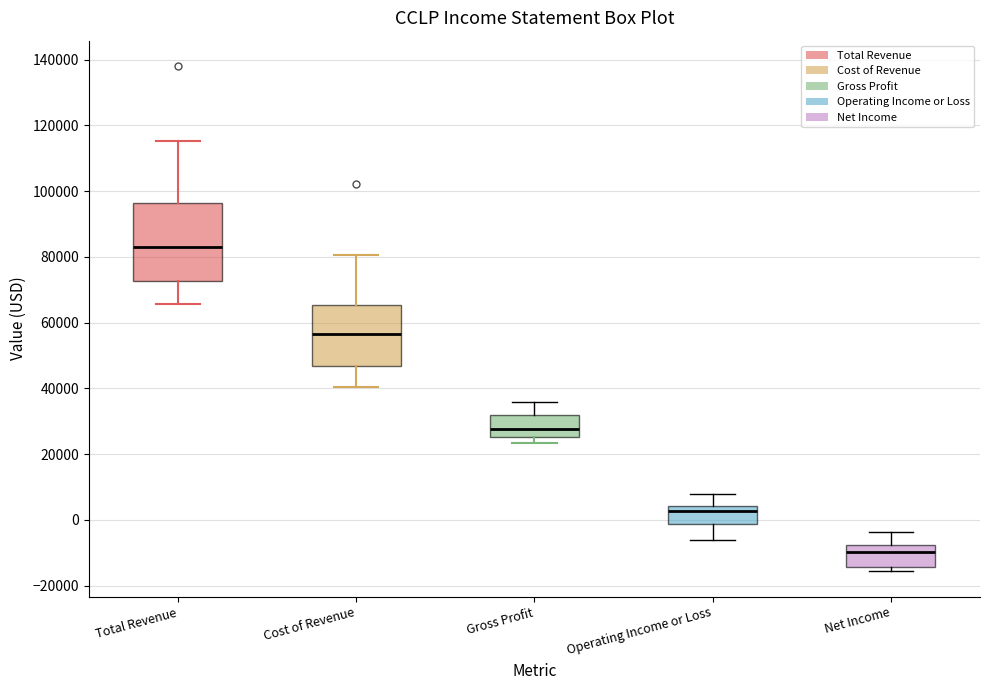

Reading left to right, transcribe this box plot: for each box, give where its median line is, the range the box spans, and where its two whiskers end, as read against the y-axis. The values are not printed on the chart, so give them approximately, as read against the axis.

Total Revenue: median 84000, box 72000 to 96000, whiskers 66000 to 116000
Cost of Revenue: median 56000, box 46000 to 66000, whiskers 40000 to 80000
Gross Profit: median 28000, box 26000 to 32000, whiskers 24000 to 36000
Operating Income or Loss: median 2000, box -2000 to 4000, whiskers -6000 to 8000
Net Income: median -10000, box -14000 to -8000, whiskers -16000 to -4000